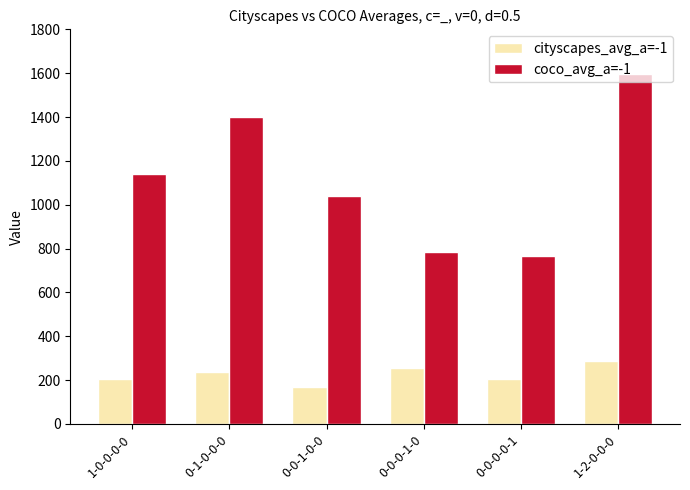

Read the coco_avg_a=-1 value at 0-0-1-0-0, to the nearest 50.

1050